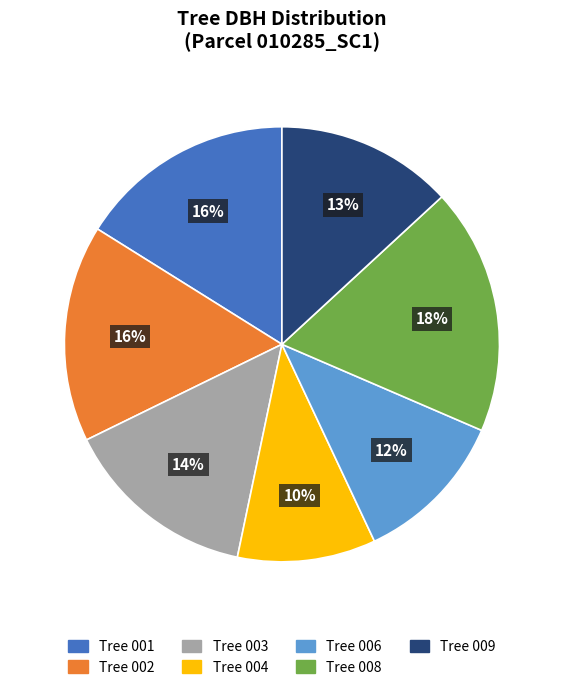

To the nearest percent, what is the difference between the largest and smallest slice percentages?

8%